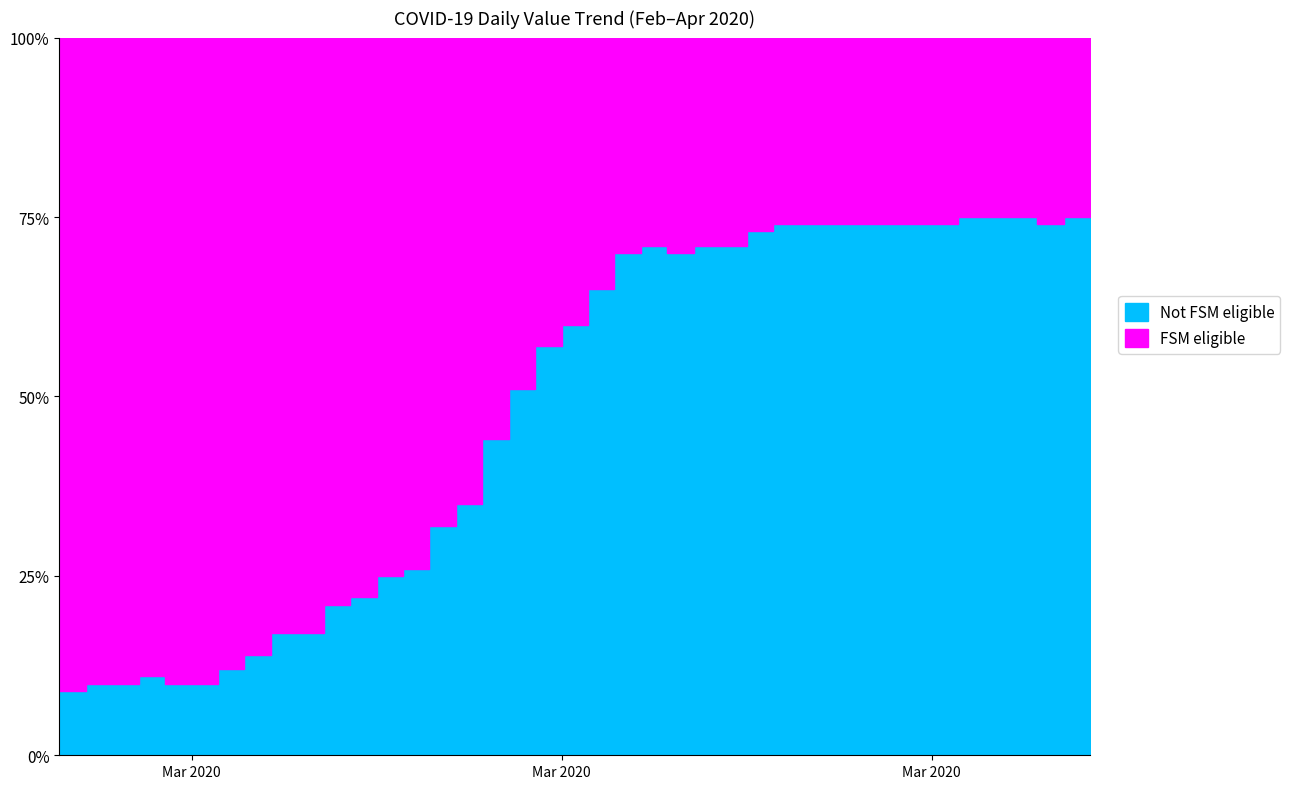

What position from the right is 2020-03-02?

36